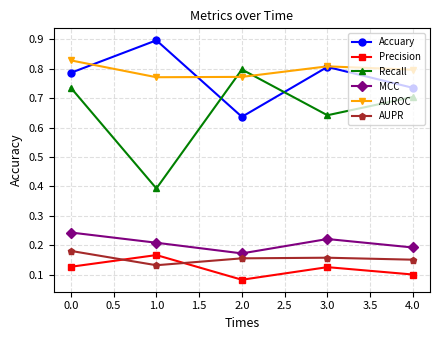

List the labels in order of Accuary value, largest first.

1.0, 3.0, 0.0, 4.0, 2.0